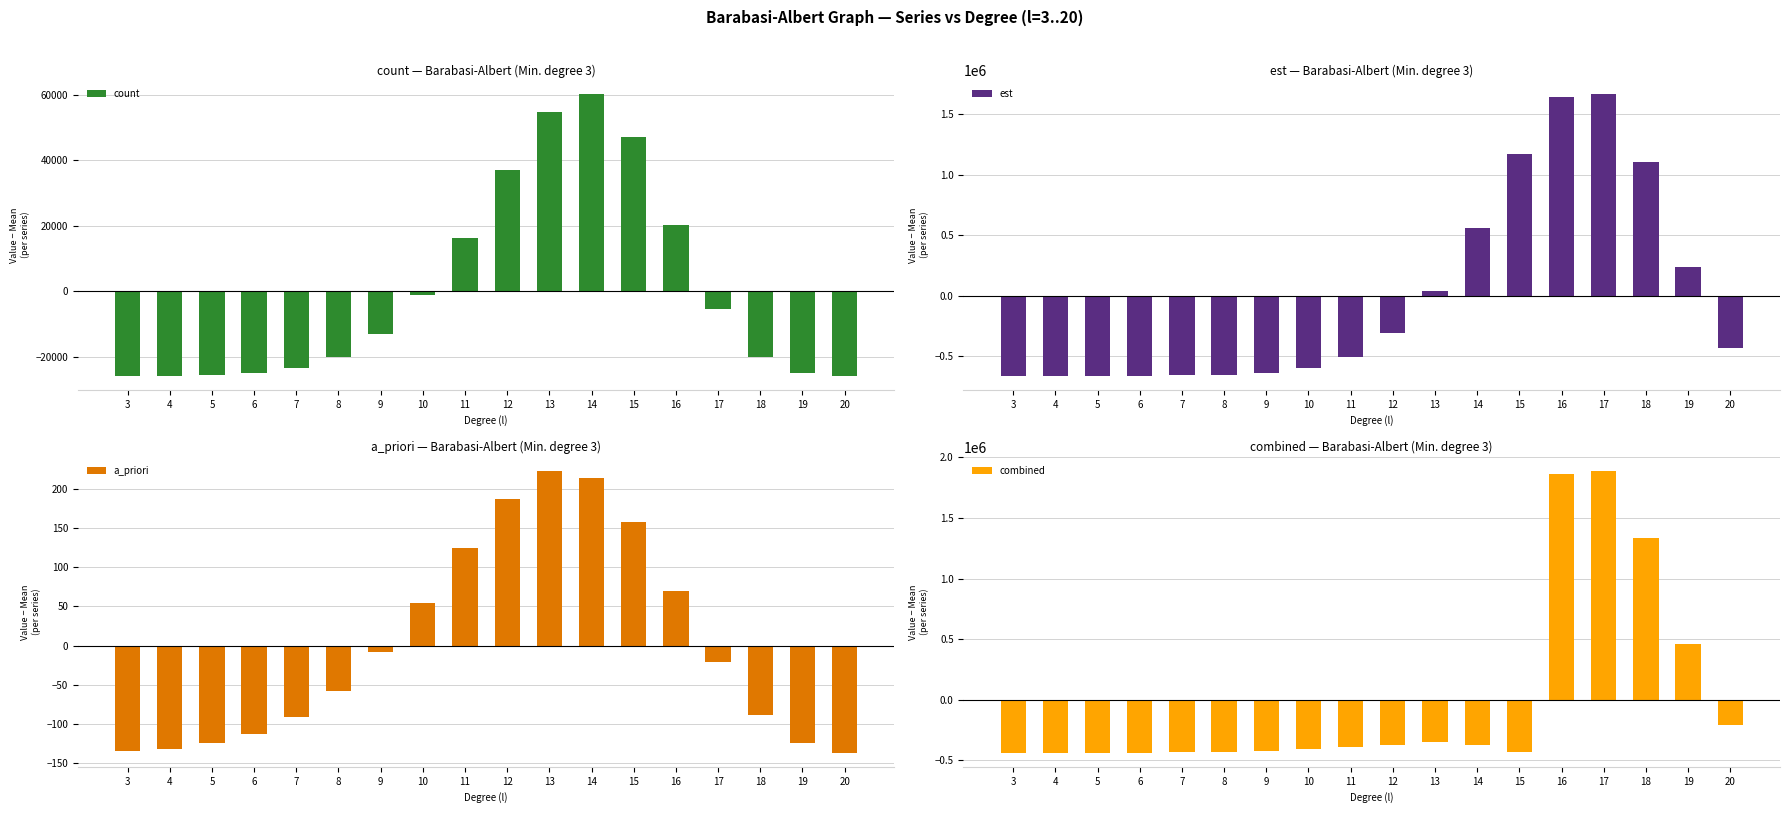

Where does the combined series first go above -388533?

12